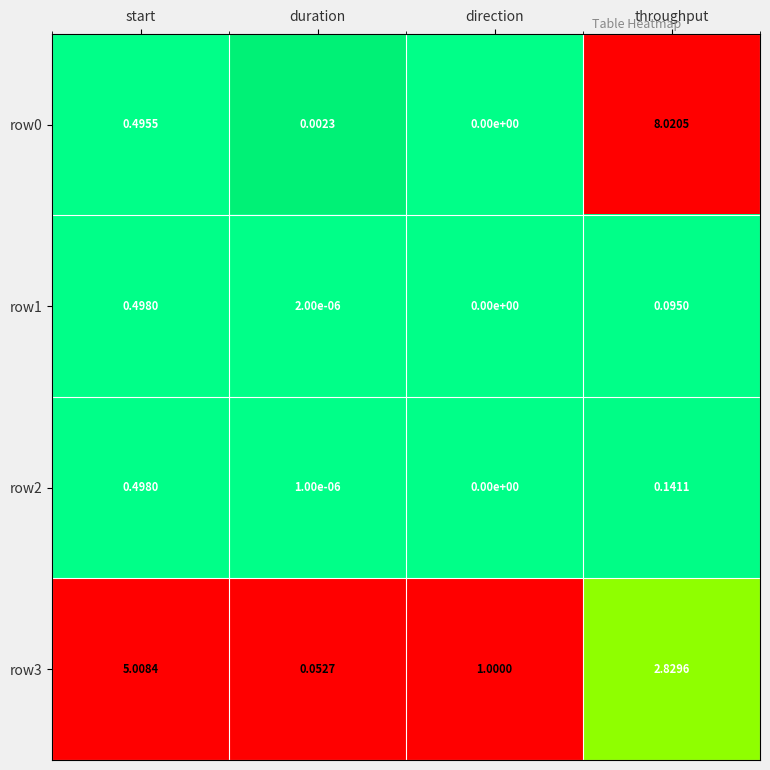

List the labels in order of row1 value, largest first.

start, throughput, duration, direction